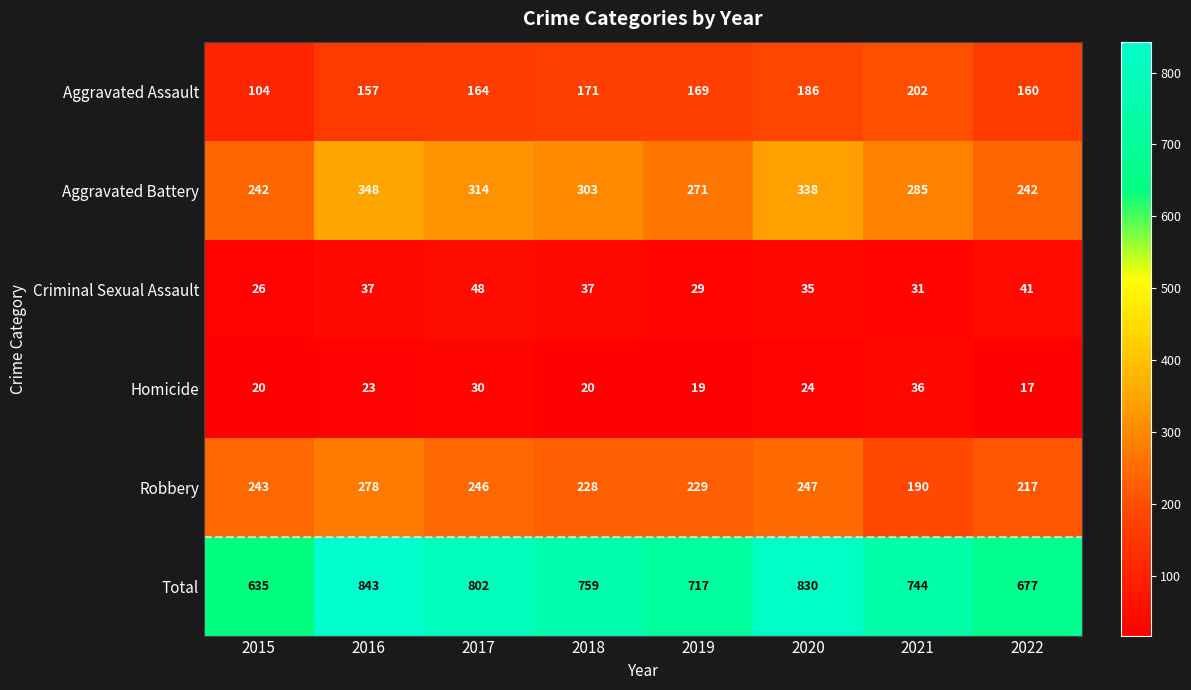

At how many categories does at least one series exceed 612?

8